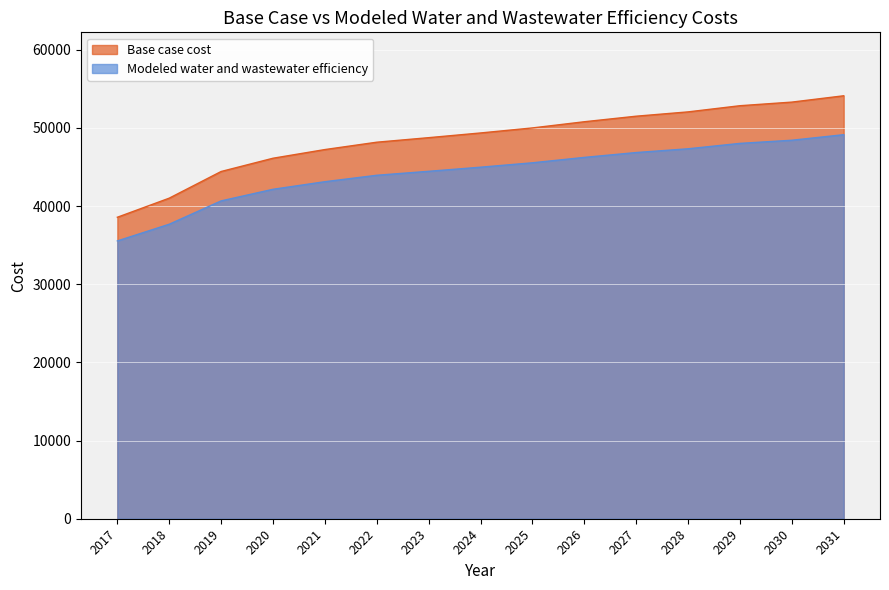

At which category does the chart reach its minimum across all series?

2017